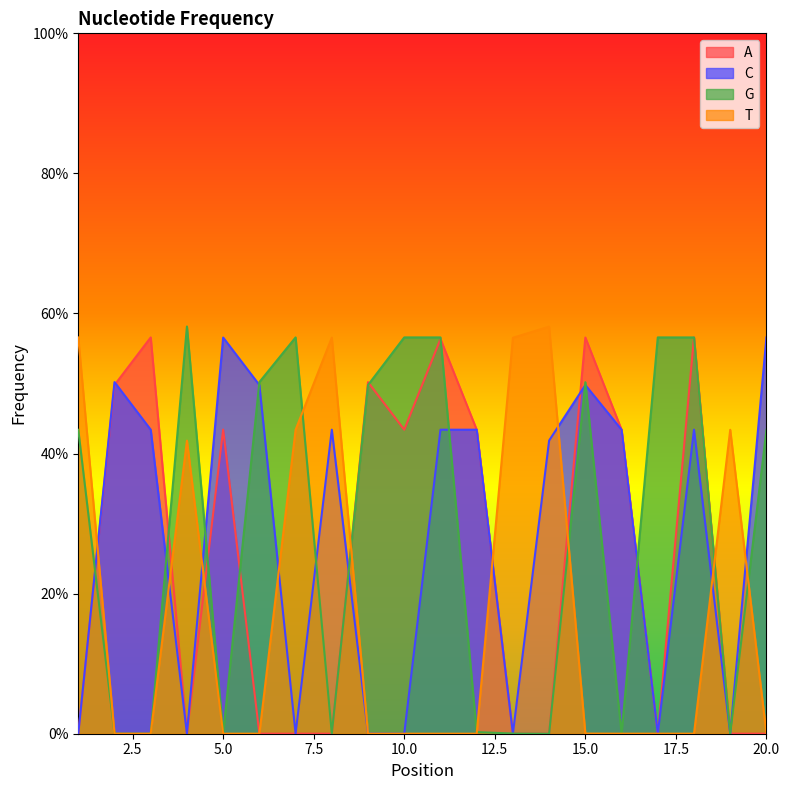

Which series has the widest spread of values?

G